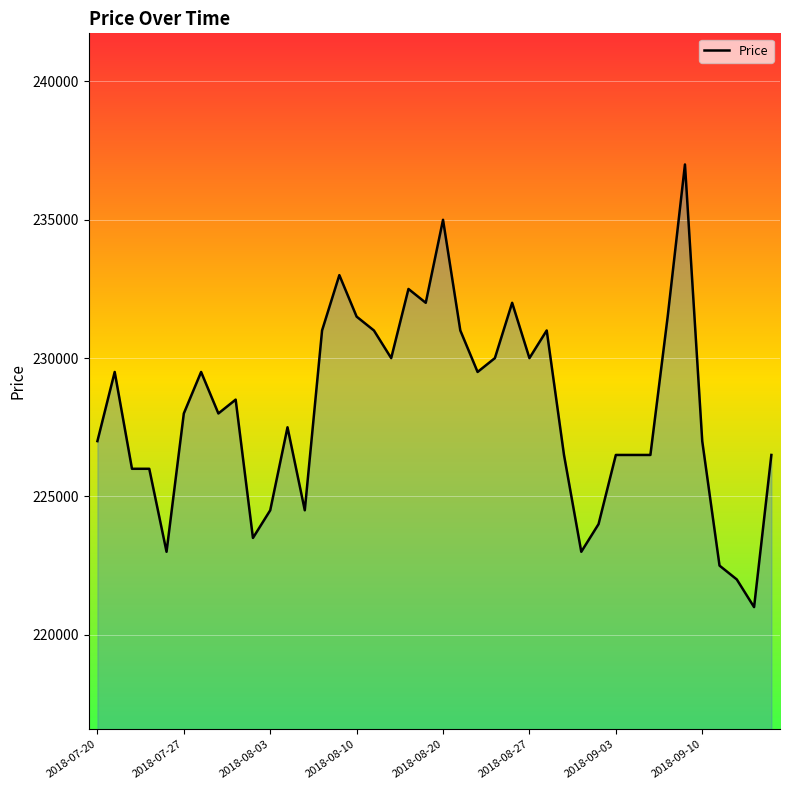

What is the minimum value shown in the chart?

221000